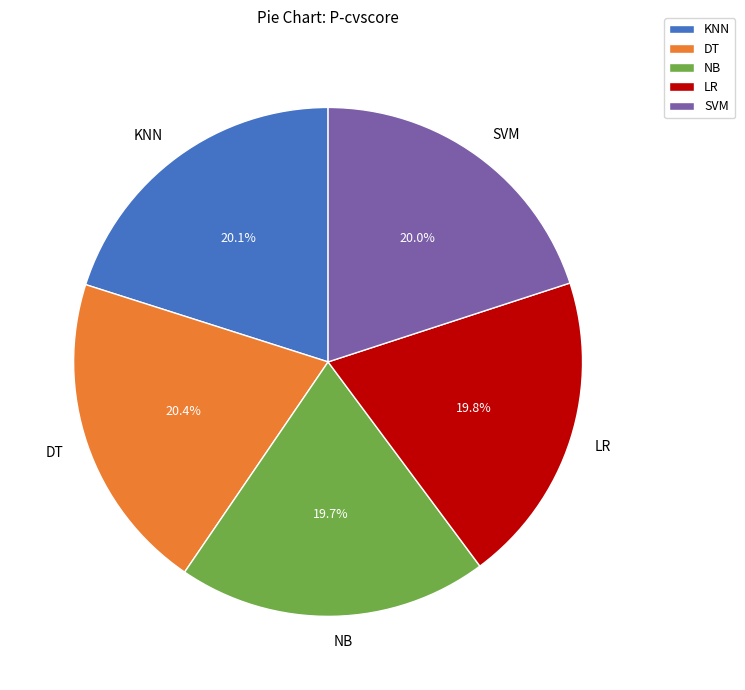

What percentage is the NB slice, to the nearest percent?

20%